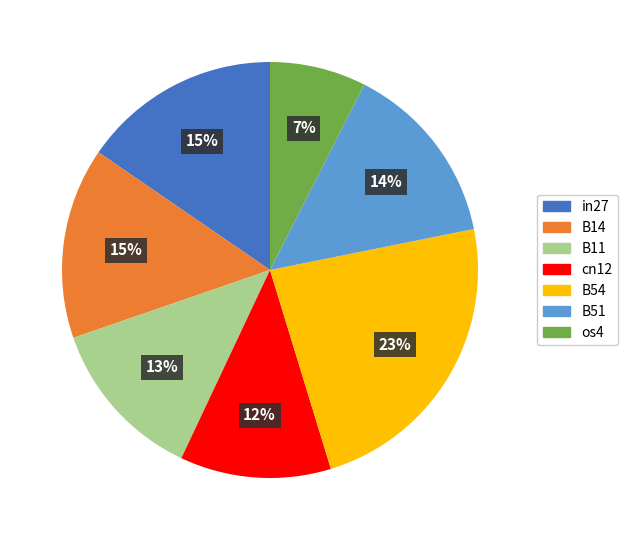

To the nearest percent, what is the average slice percentage?

14%